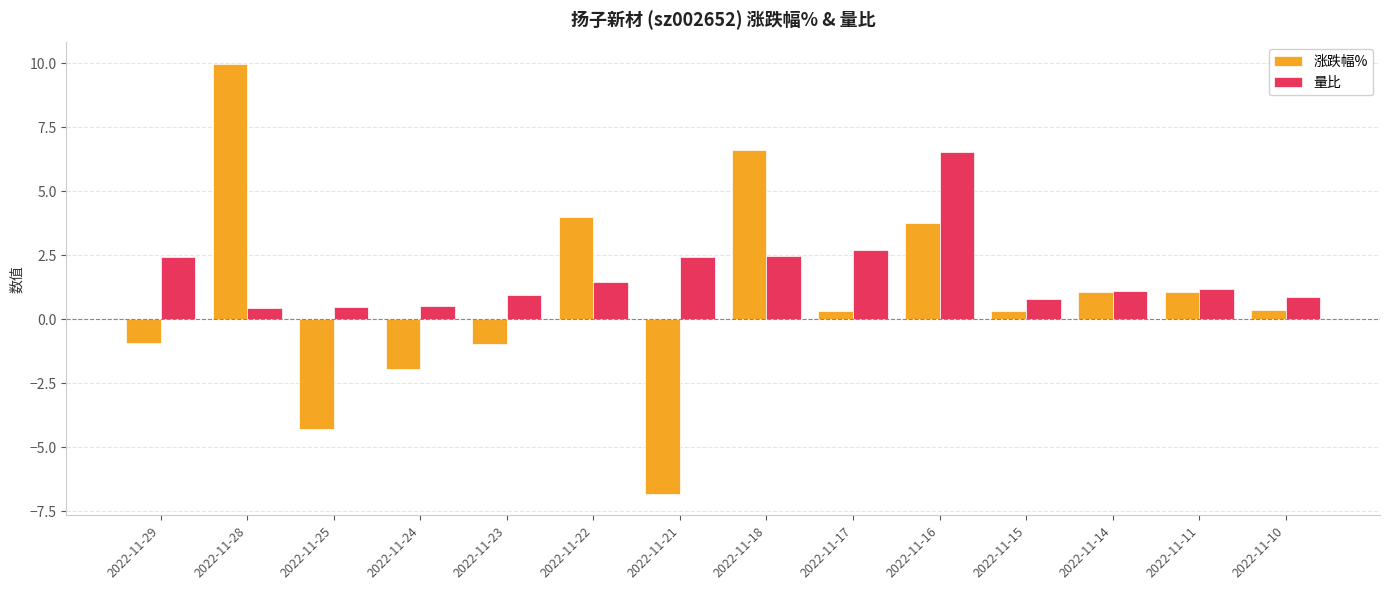

The 量比 series shows 2.7 at 2022-11-17. True or false?

True